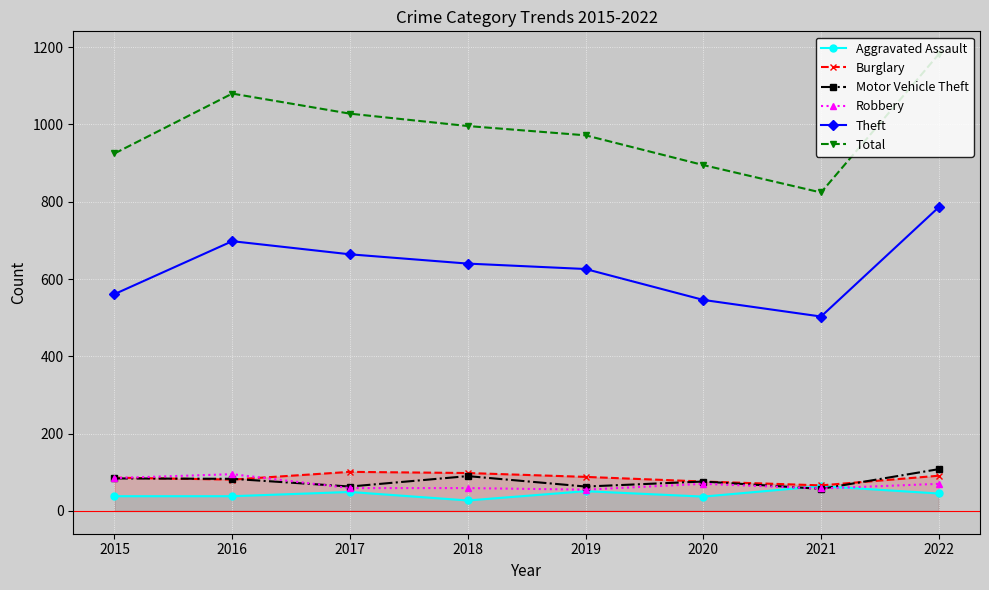

What is the value of the Aggravated Assault point at the 1st from the left?

38